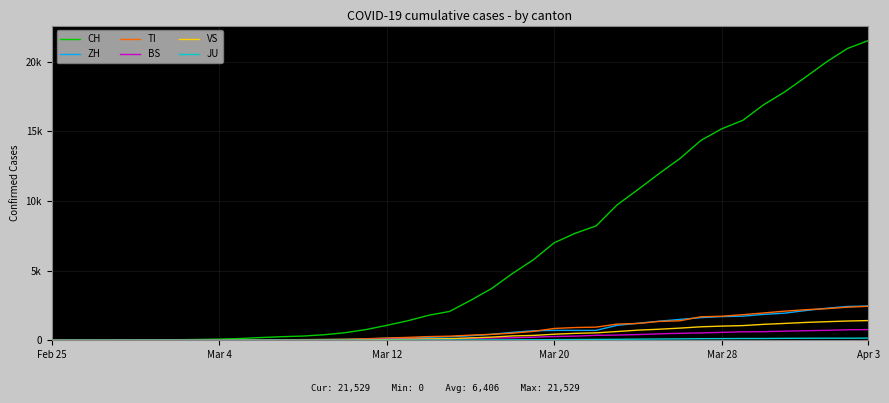

Where is TI nearest to the value 1221?

28